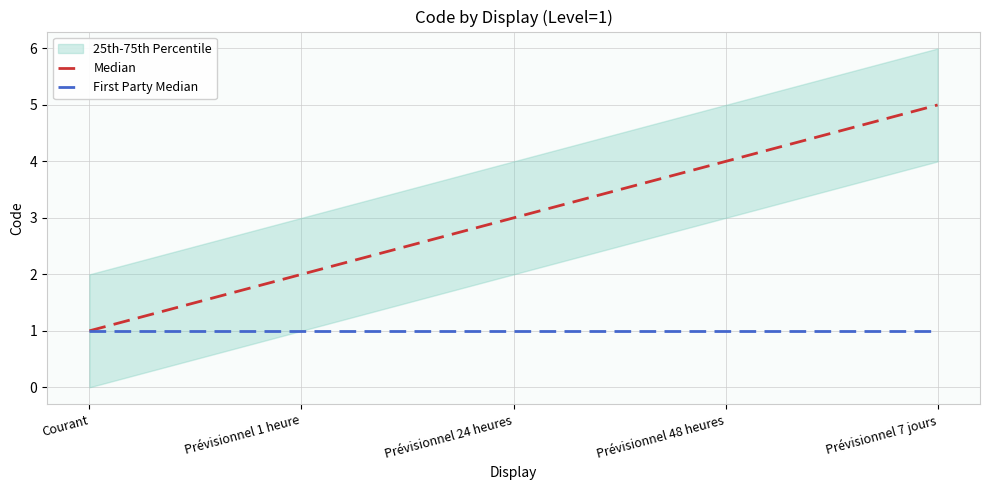

True or false: First Party Median and Median cross at least once.

False